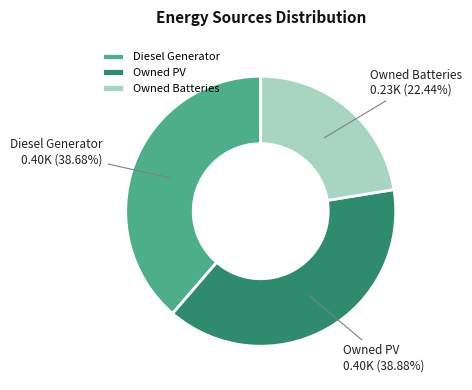

What is the smallest slice in the pie chart?

Owned Batteries